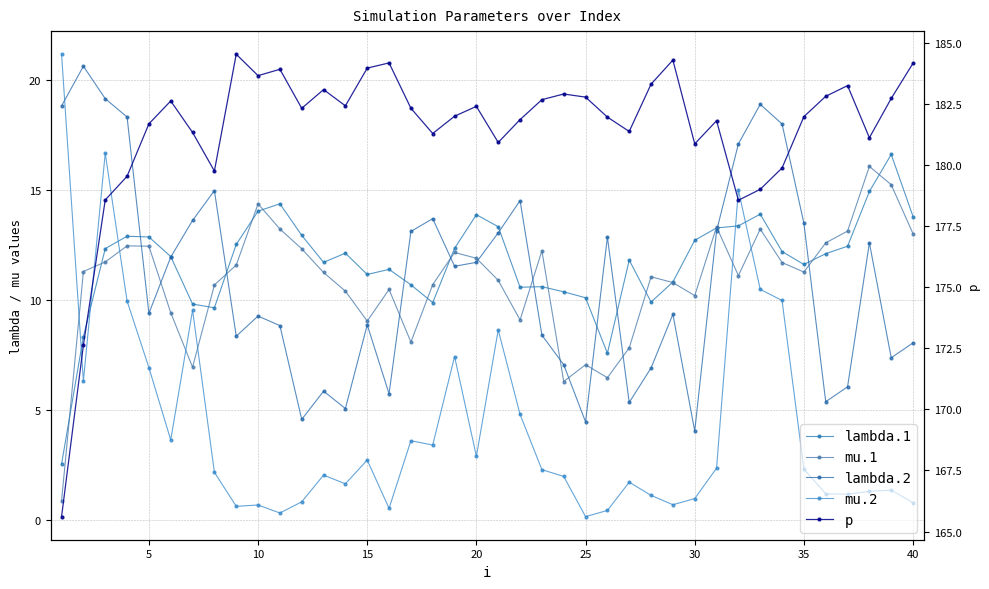

How many values in the lambda.1 series are below 12?

19